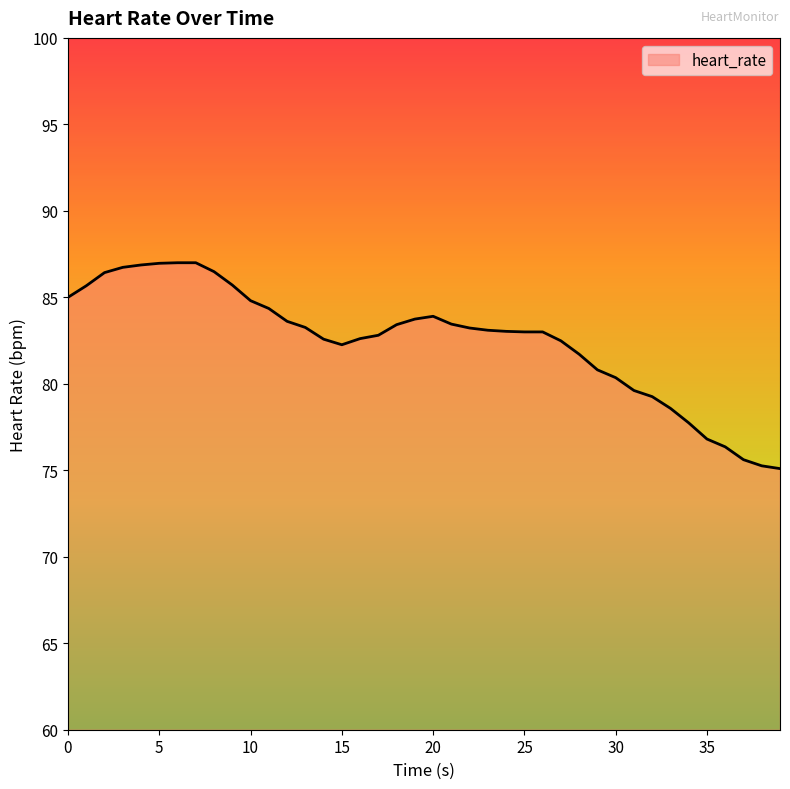

What is the smallest value displayed?

75.1